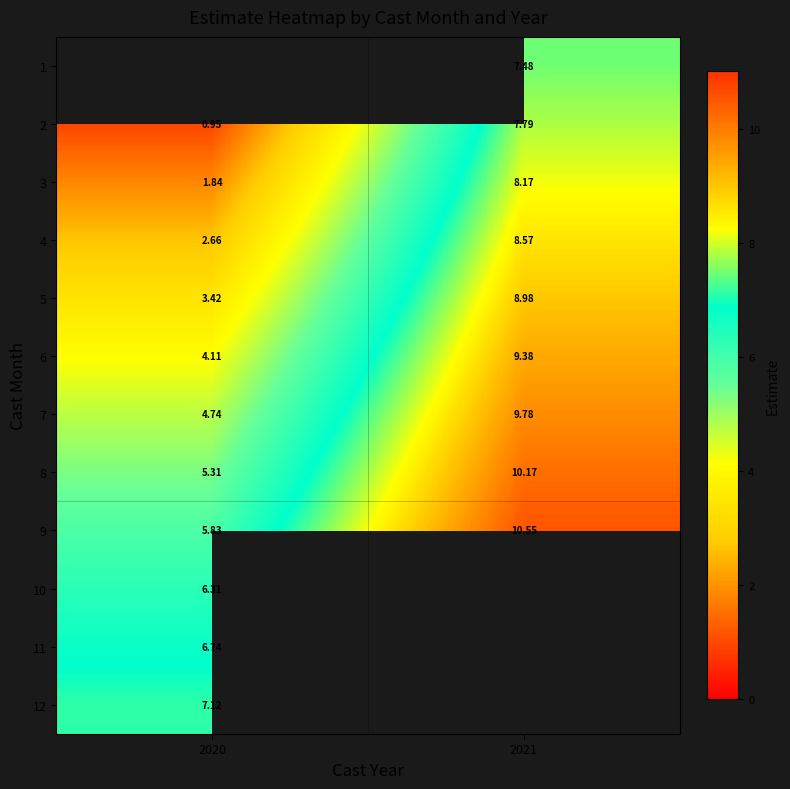

Which category has the lowest value in the 9 series?

2020